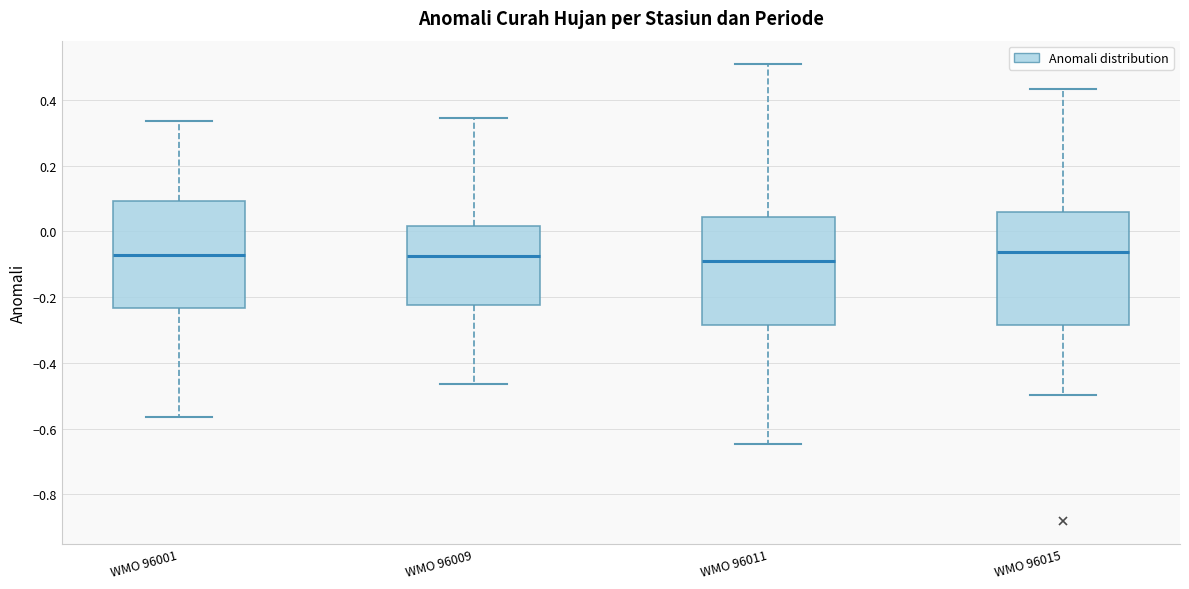

Reading left to right, read every box against the y-axis: the position of its median line, the range the box covers, and the ends of its whiskers. The values are not printed on the chart, so give them approximately, as read against the axis.

WMO 96001: median -0.08, box -0.24 to 0.10, whiskers -0.56 to 0.34
WMO 96009: median -0.08, box -0.22 to 0.02, whiskers -0.46 to 0.34
WMO 96011: median -0.08, box -0.28 to 0.04, whiskers -0.64 to 0.52
WMO 96015: median -0.06, box -0.28 to 0.06, whiskers -0.50 to 0.44